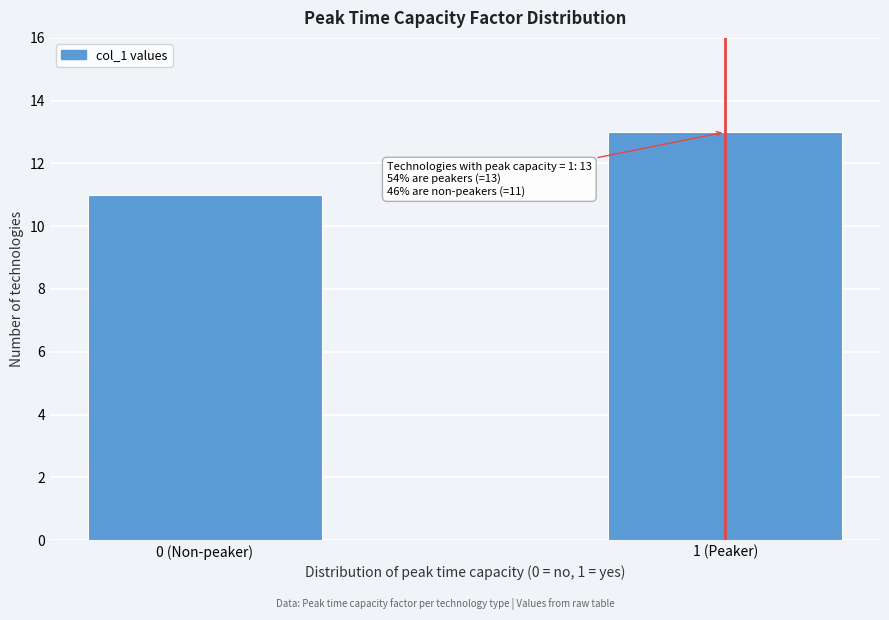

Reading left to right, transcribe all the data shown in this chart.

11	13